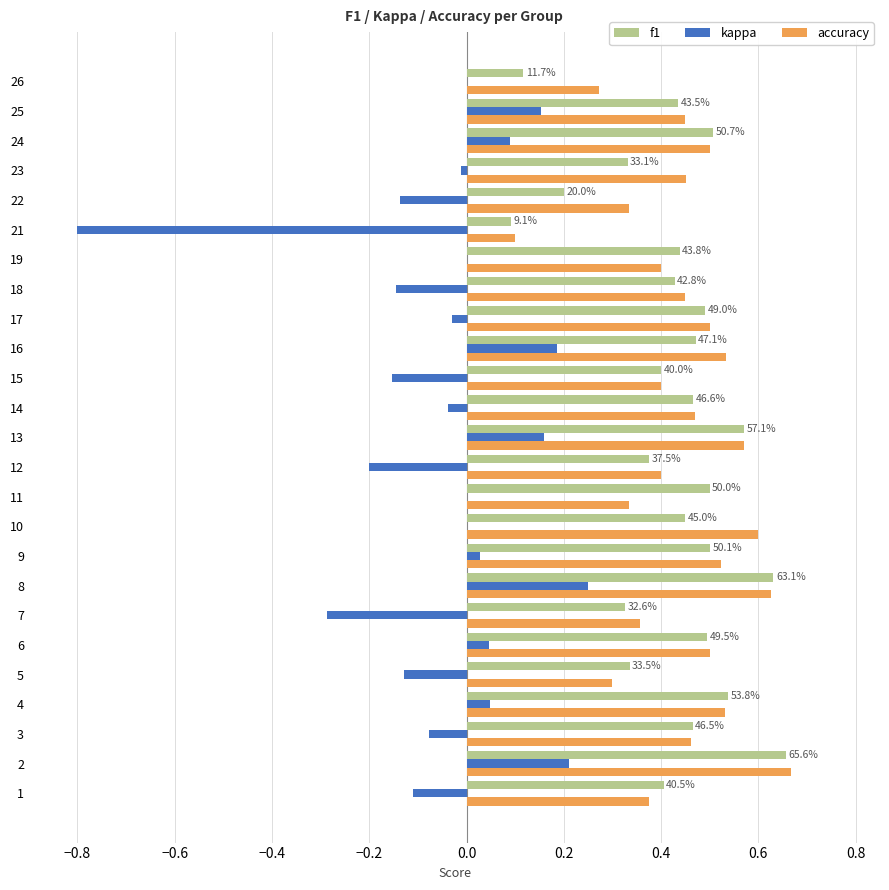

Is the value of accuracy at 6 greater than the value of kappa at 6?

Yes